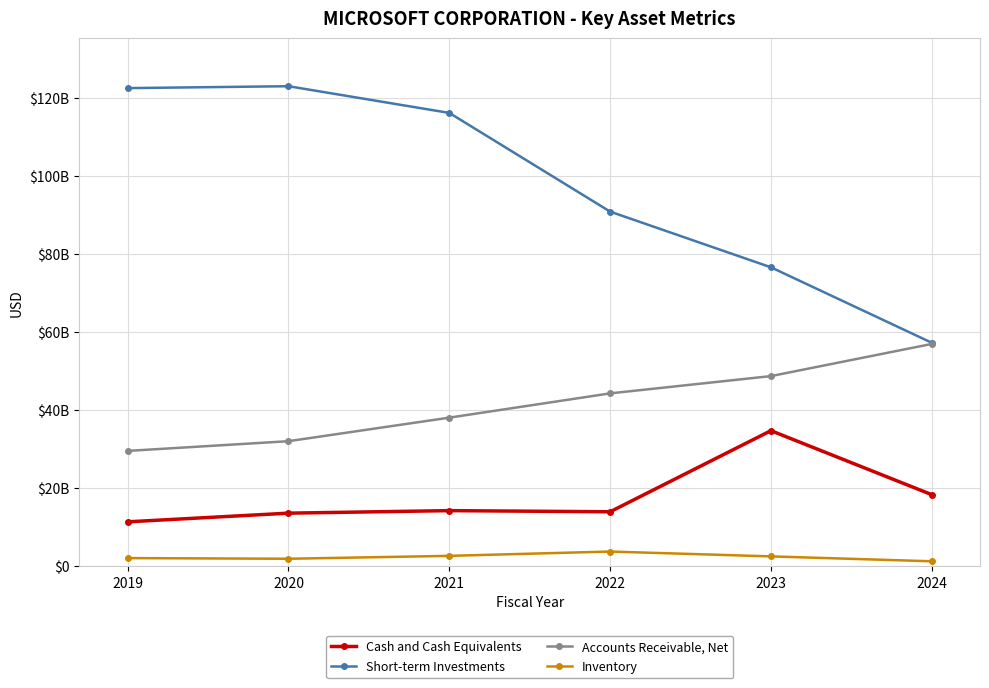

Is this an area chart (filled region under the line)?

No